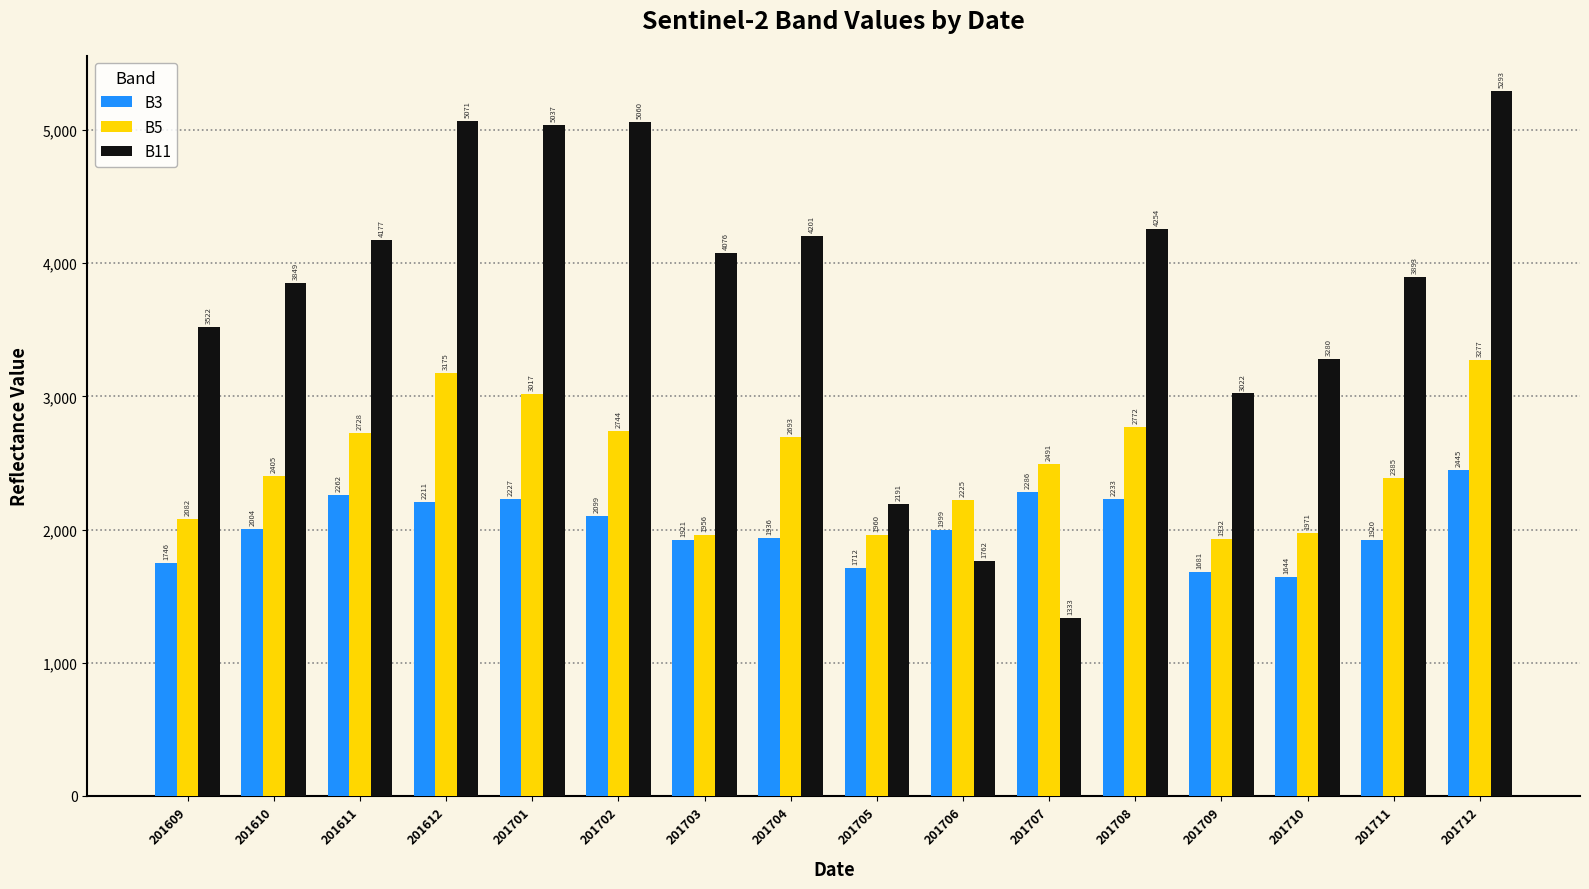

How many distinct data groups are displayed?

3